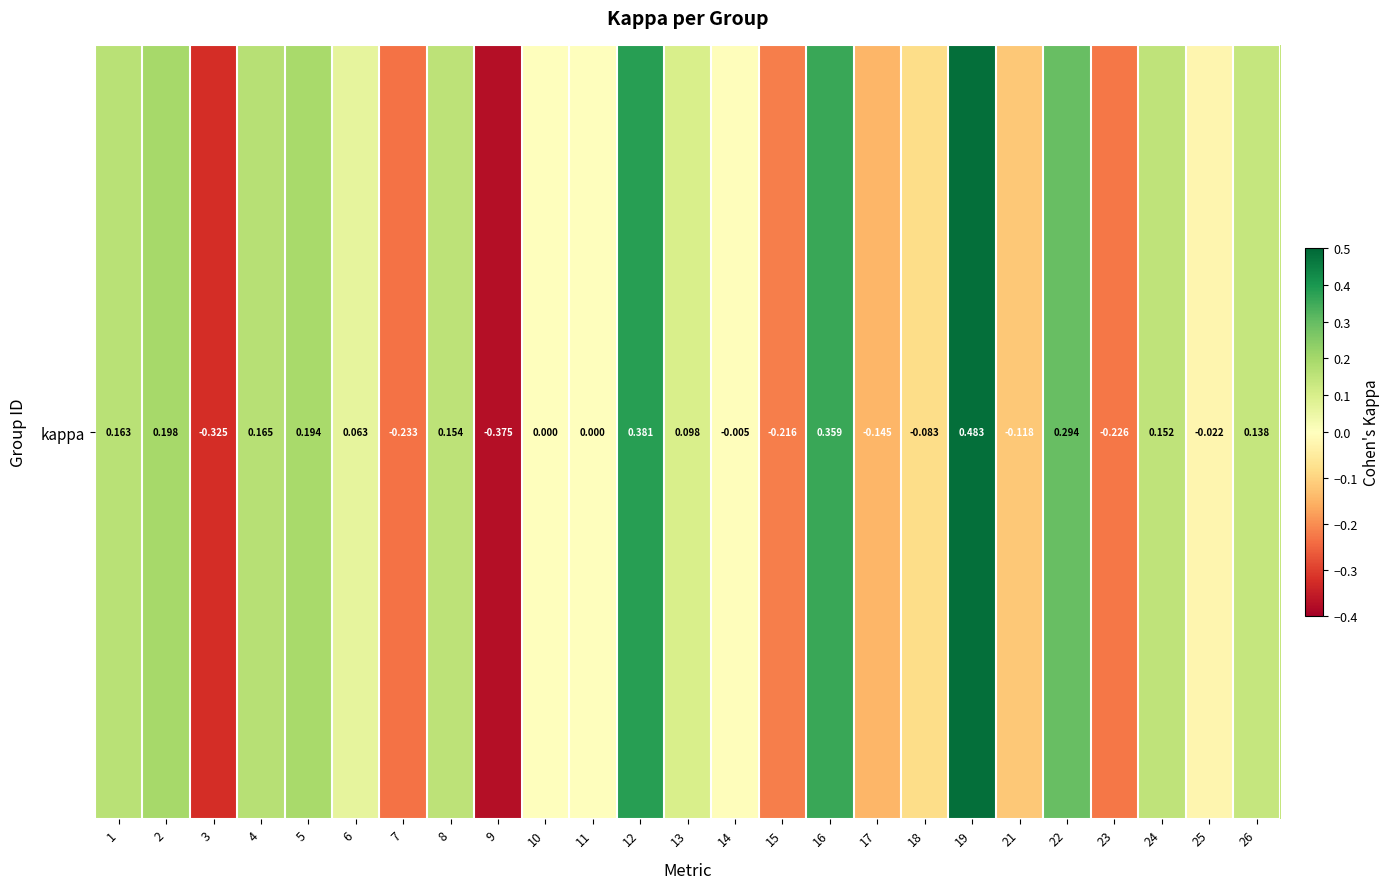

How many values are above zero?

13